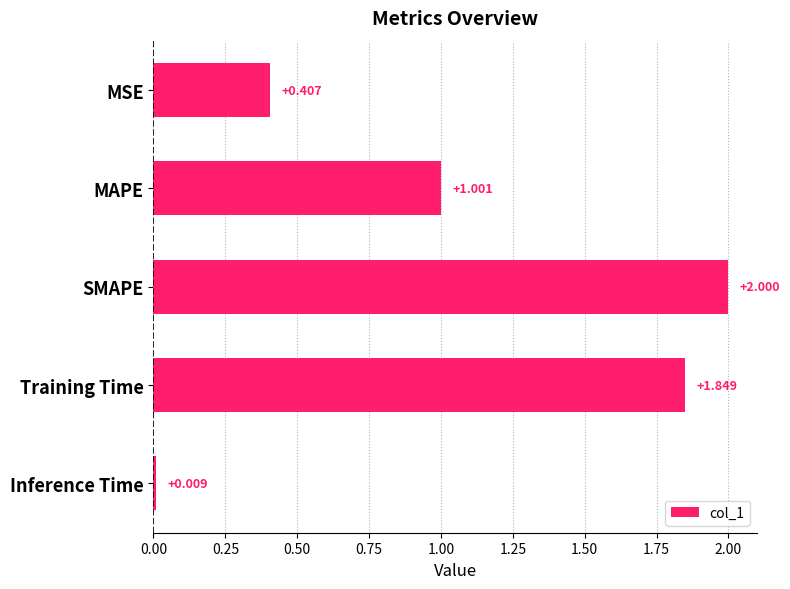

Where is the data nearest to the value 1?

MAPE